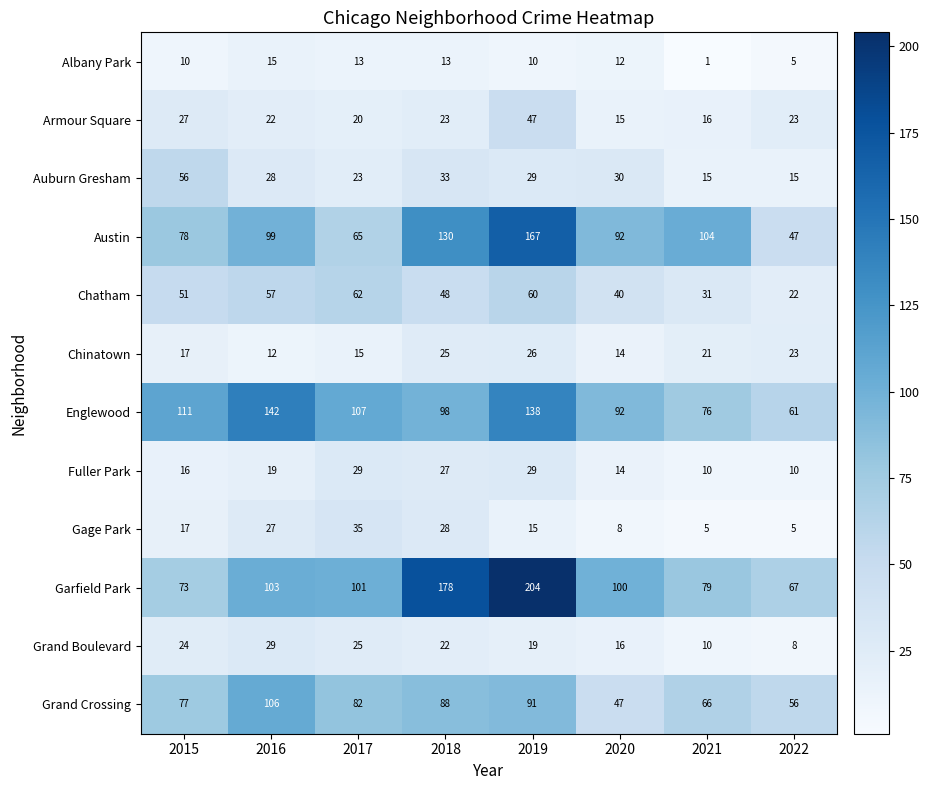

Is it true that Grand Crossing equals 19 at 2022?

False